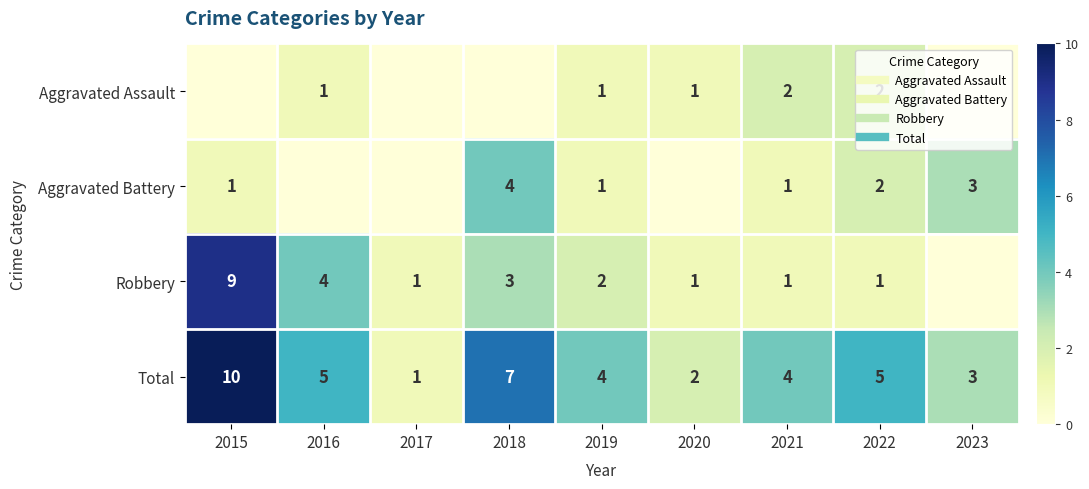

How many data points does each series have?

9